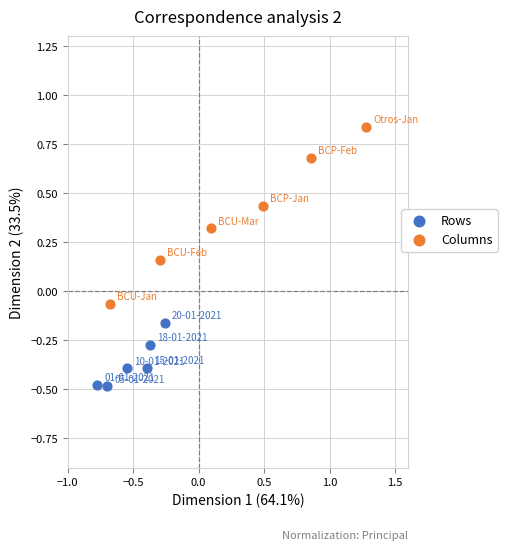

Which series contains the lowest Y value?

Rows